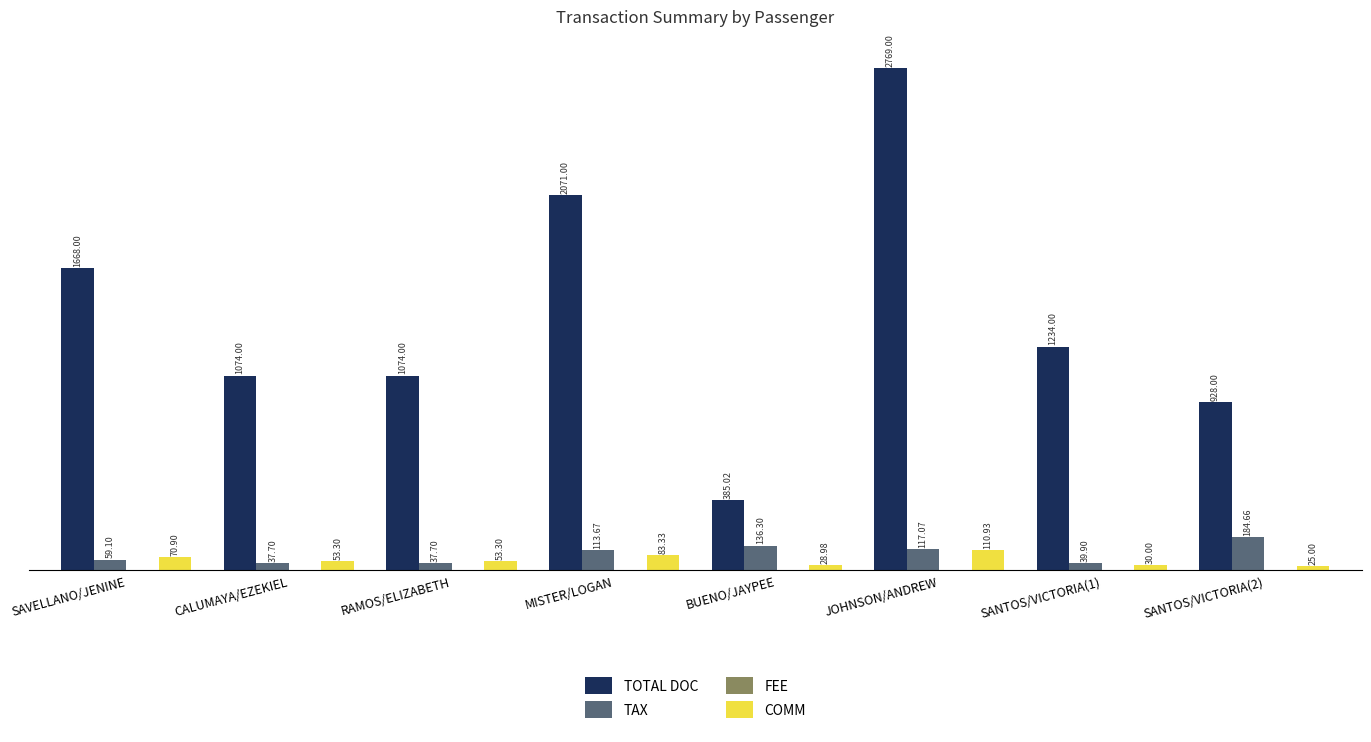

What is the minimum value for COMM?

25.0